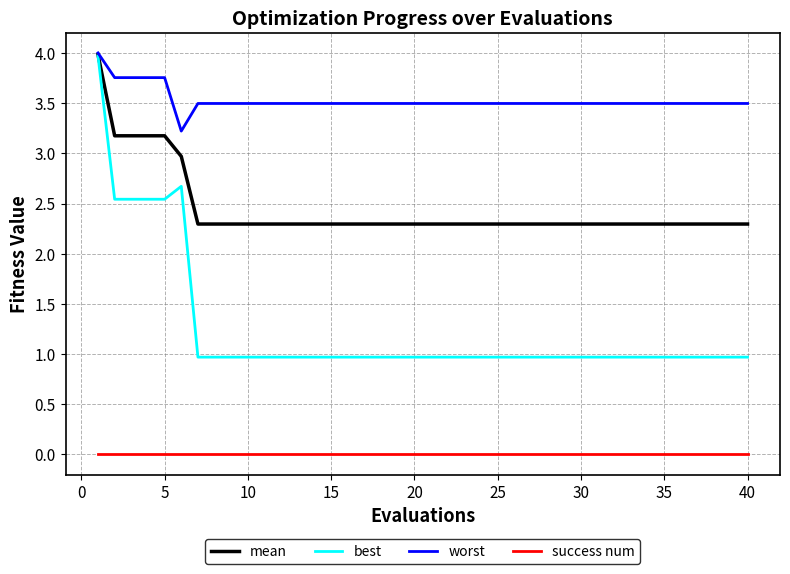

True or false: success num and best cross at least once.

False